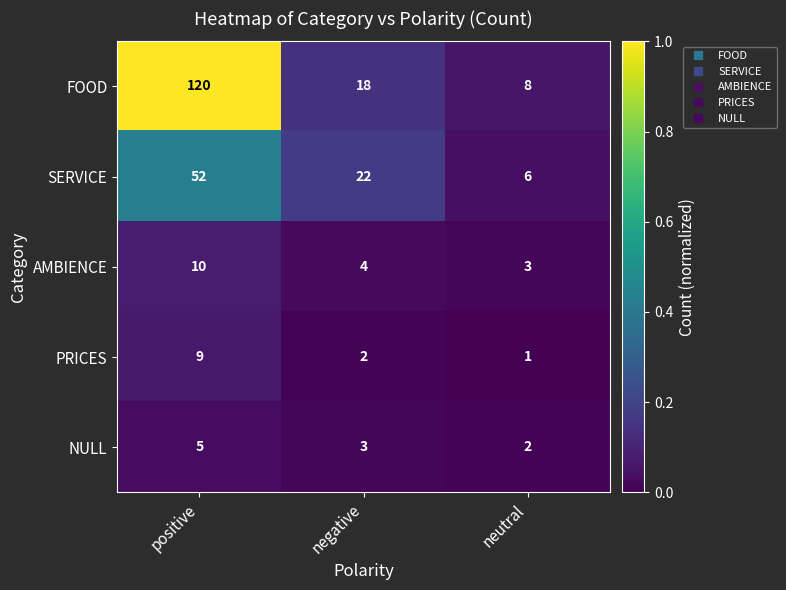

Which series changed the most between negative and neutral?

SERVICE